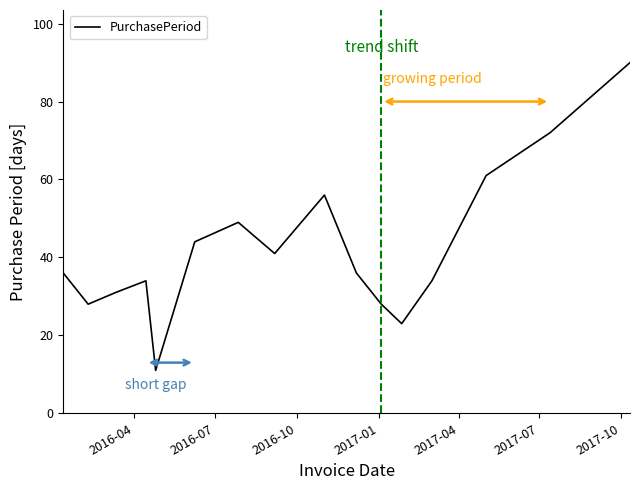

Does the chart have visible grid lines?

No